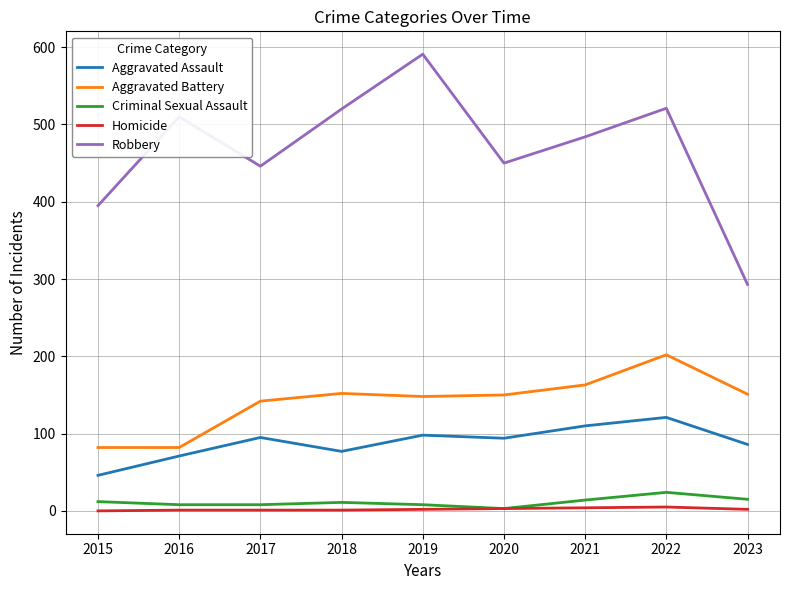

Count the Homicide values in the range 1 to 3.

6